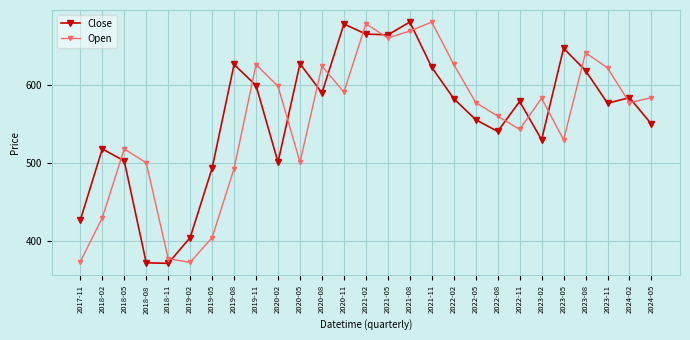

What are all the series names shown in the legend?

Close, Open